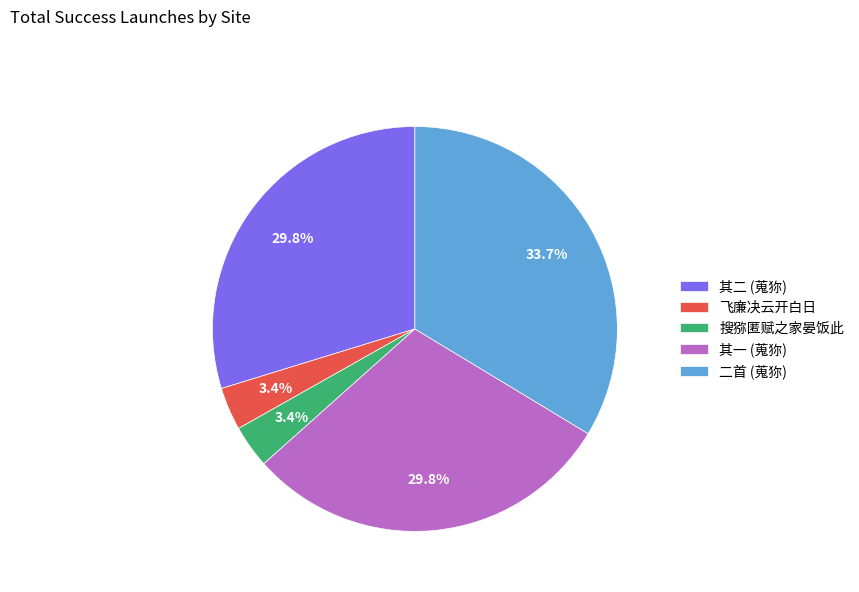

What is the total percentage of 其一 (蒐狝) and 飞廉决云开白日?

33.2%